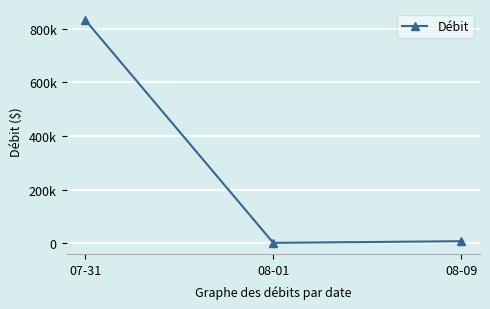

Does the chart have visible grid lines?

Yes